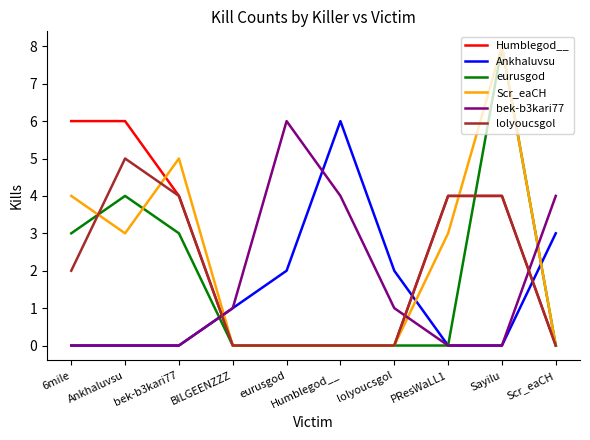

At which category does eurusgod reach its first local peak?

Ankhaluvsu